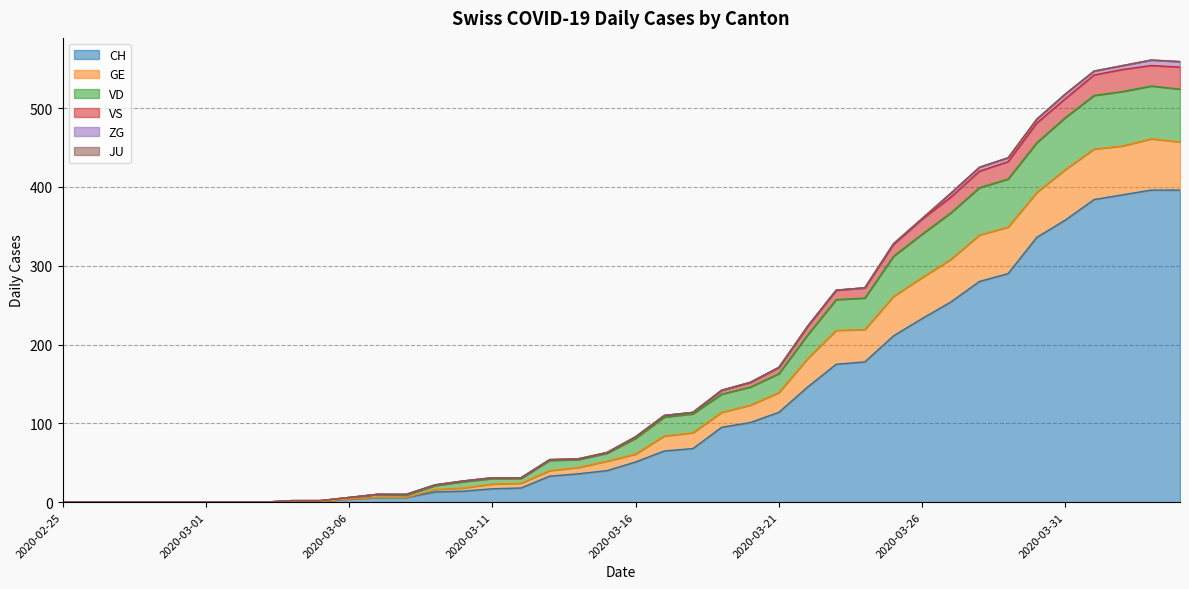

True or false: VS and CH intersect in this chart.

False